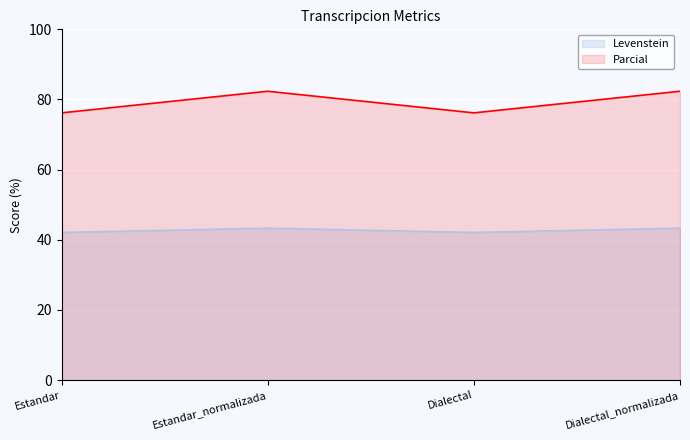

Rank the series at Dialectal_normalizada from lowest to highest value.

Levenstein, Parcial